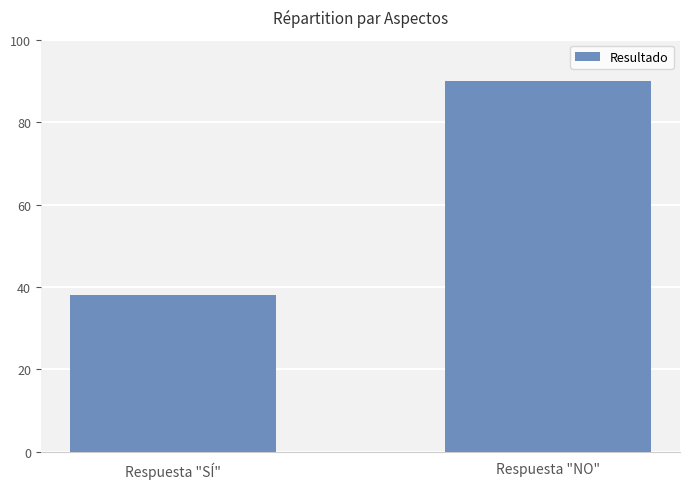

Rank the categories by value from lowest to highest.

Respuesta "SÍ", Respuesta "NO"